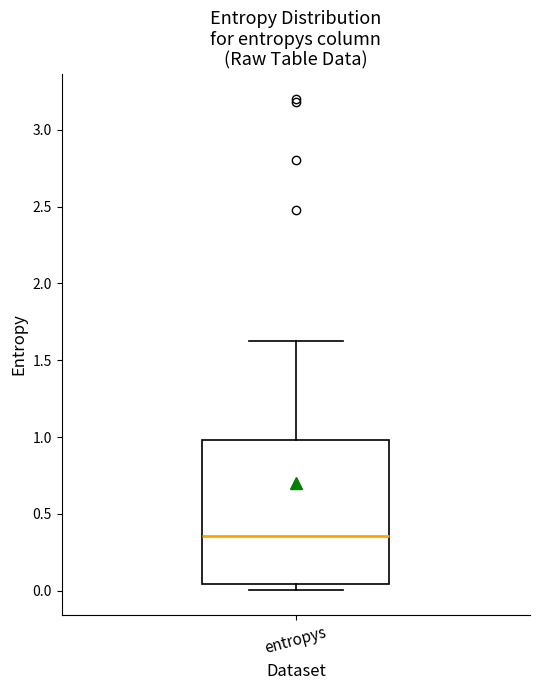

Transcribe this box plot: give where the median line is, the range the box spans, and where the two whiskers end, as read against the y-axis. The values are not printed on the chart, so give them approximately, as read against the axis.

median 0.35, box 0.05 to 1.00, whiskers 0.00 to 1.65